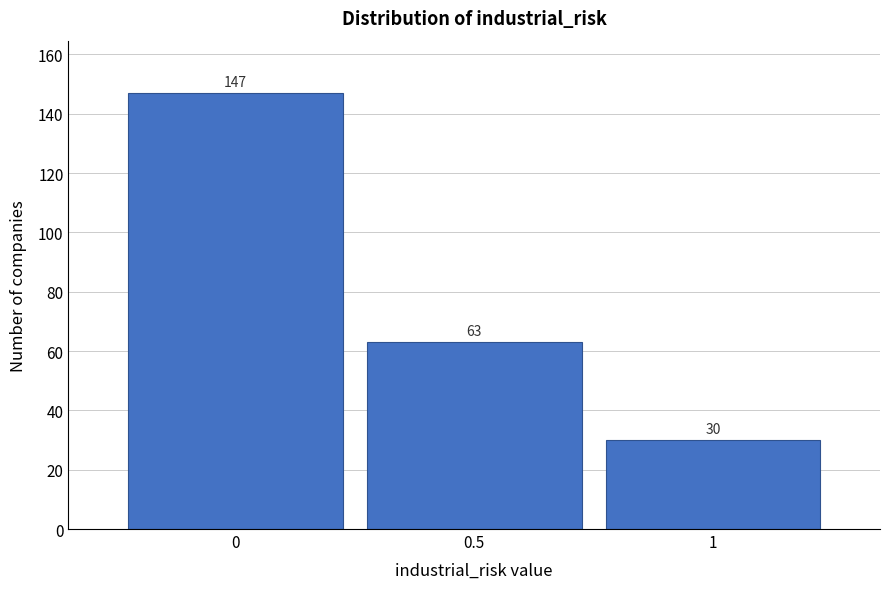

Reading left to right, transcribe all the data shown in this chart.

0=147	0.5=63	1=30